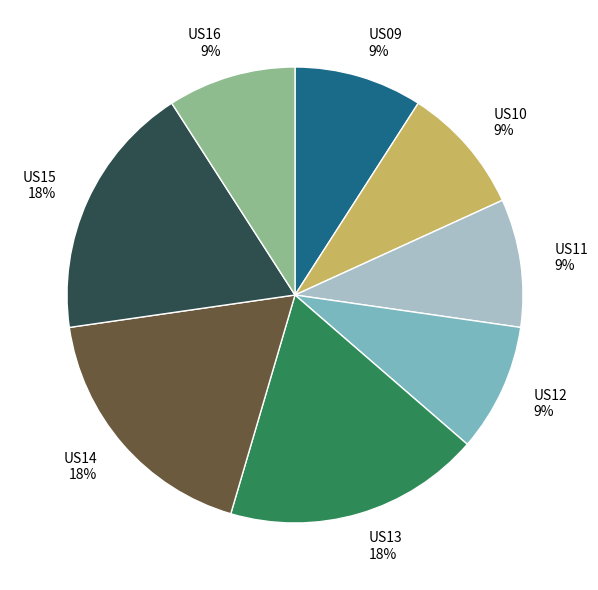

To the nearest percent, what is the difference between the largest and smallest slice percentages?

9%